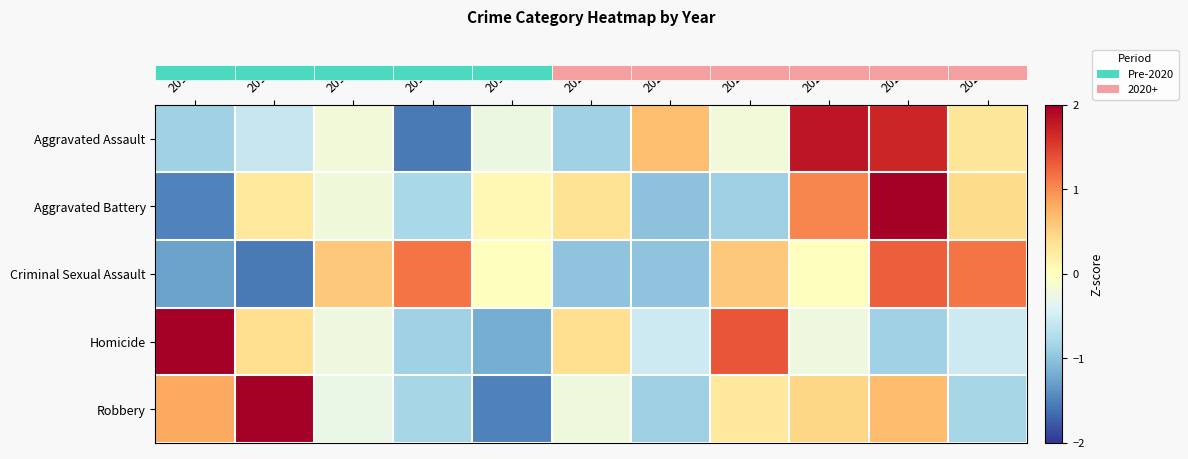

Which category has the lowest value across all series?

2016